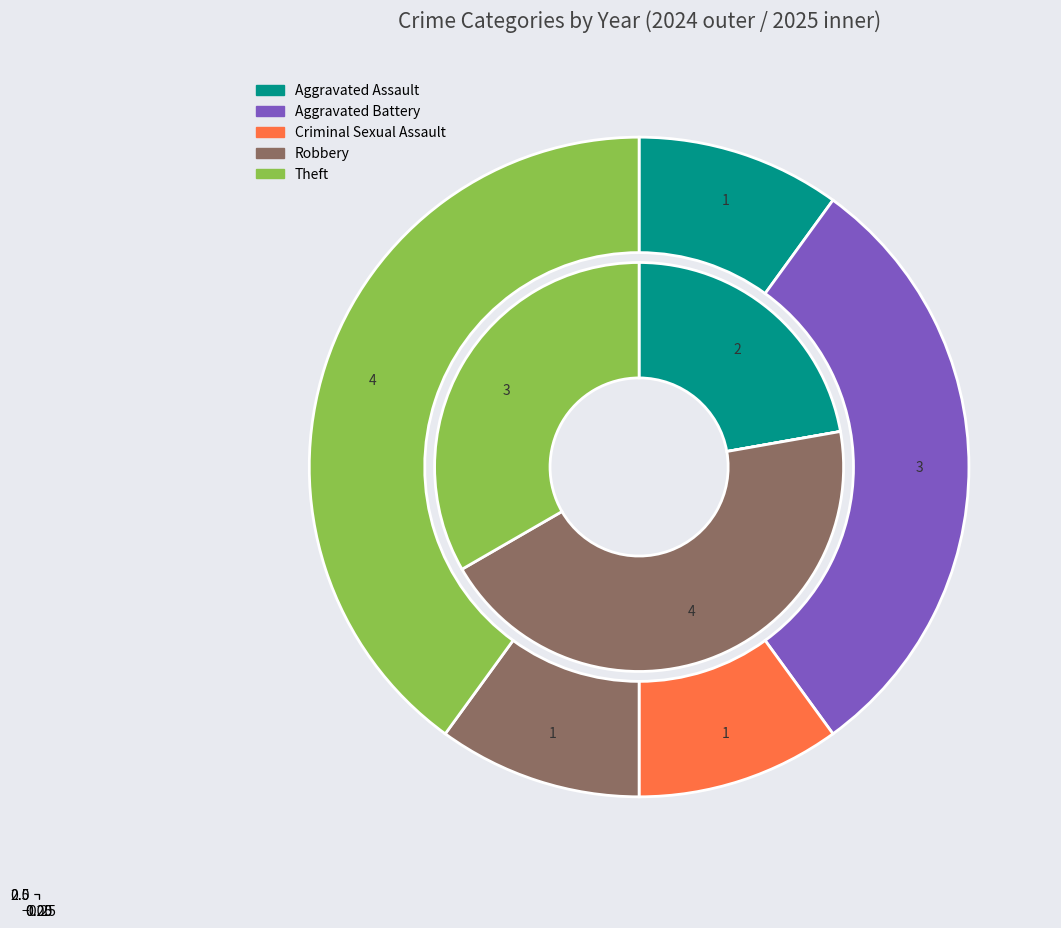

Which series has the widest spread of values?

values_2025